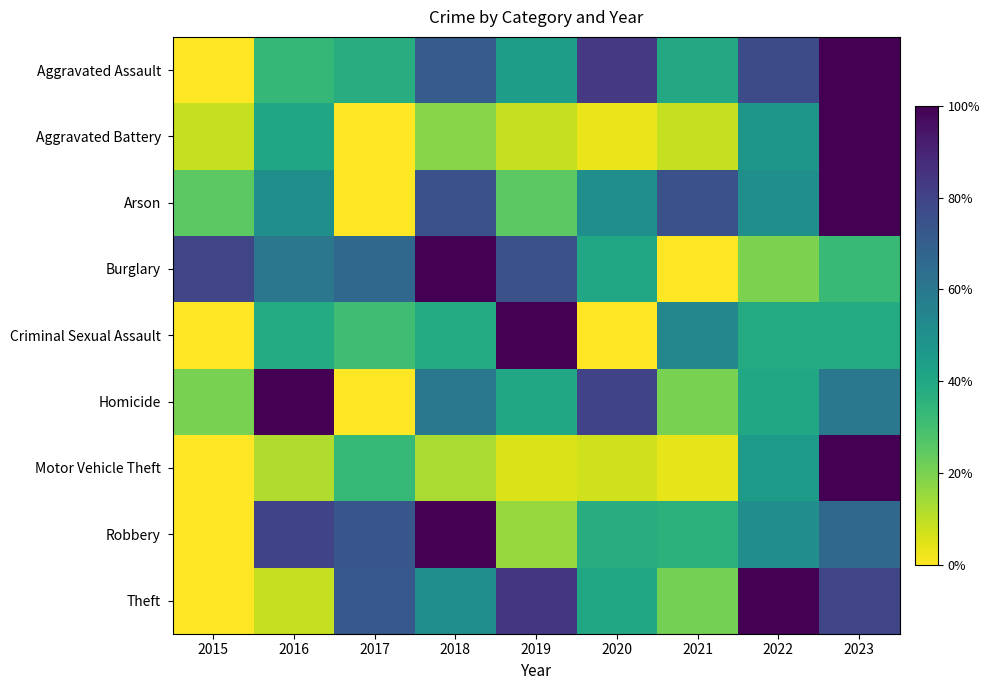

Reading left to right, what are all the values shown in this chart?

Aggravated Assault: 2015=0.0	2016=0.3	2017=0.4	2018=0.7	2019=0.4	2020=0.8	2021=0.4	2022=0.8	2023=1.0
Aggravated Battery: 2015=0.1	2016=0.4	2017=0.0	2018=0.2	2019=0.1	2020=0.0	2021=0.1	2022=0.5	2023=1.0
Arson: 2015=0.2	2016=0.5	2017=0.0	2018=0.8	2019=0.2	2020=0.5	2021=0.8	2022=0.5	2023=1.0
Burglary: 2015=0.8	2016=0.6	2017=0.7	2018=1.0	2019=0.8	2020=0.4	2021=0.0	2022=0.2	2023=0.3
Criminal Sexual Assault: 2015=0.0	2016=0.4	2017=0.3	2018=0.4	2019=1.0	2020=0.0	2021=0.5	2022=0.4	2023=0.4
Homicide: 2015=0.2	2016=1.0	2017=0.0	2018=0.6	2019=0.4	2020=0.8	2021=0.2	2022=0.4	2023=0.6
Motor Vehicle Theft: 2015=0.0	2016=0.1	2017=0.3	2018=0.1	2019=0.1	2020=0.1	2021=0.0	2022=0.5	2023=1.0
Robbery: 2015=0.0	2016=0.8	2017=0.7	2018=1.0	2019=0.2	2020=0.4	2021=0.4	2022=0.5	2023=0.7
Theft: 2015=0.0	2016=0.1	2017=0.7	2018=0.5	2019=0.8	2020=0.4	2021=0.2	2022=1.0	2023=0.8